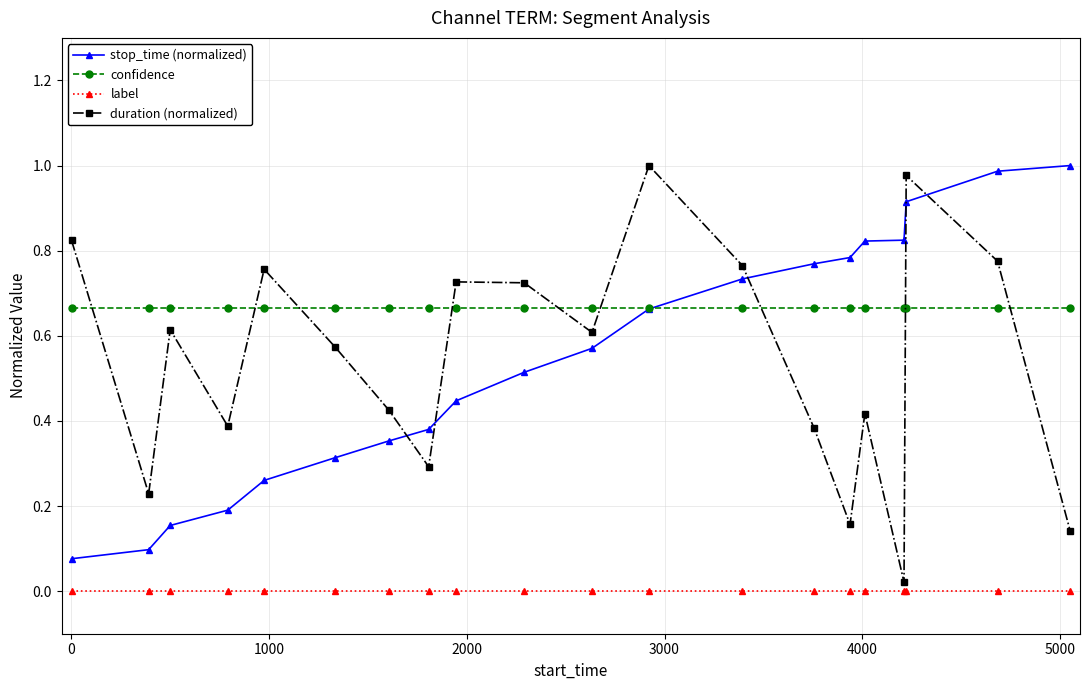

Which series ends up on top after the final intersection of duration (normalized) and stop_time (normalized)?

stop_time (normalized)